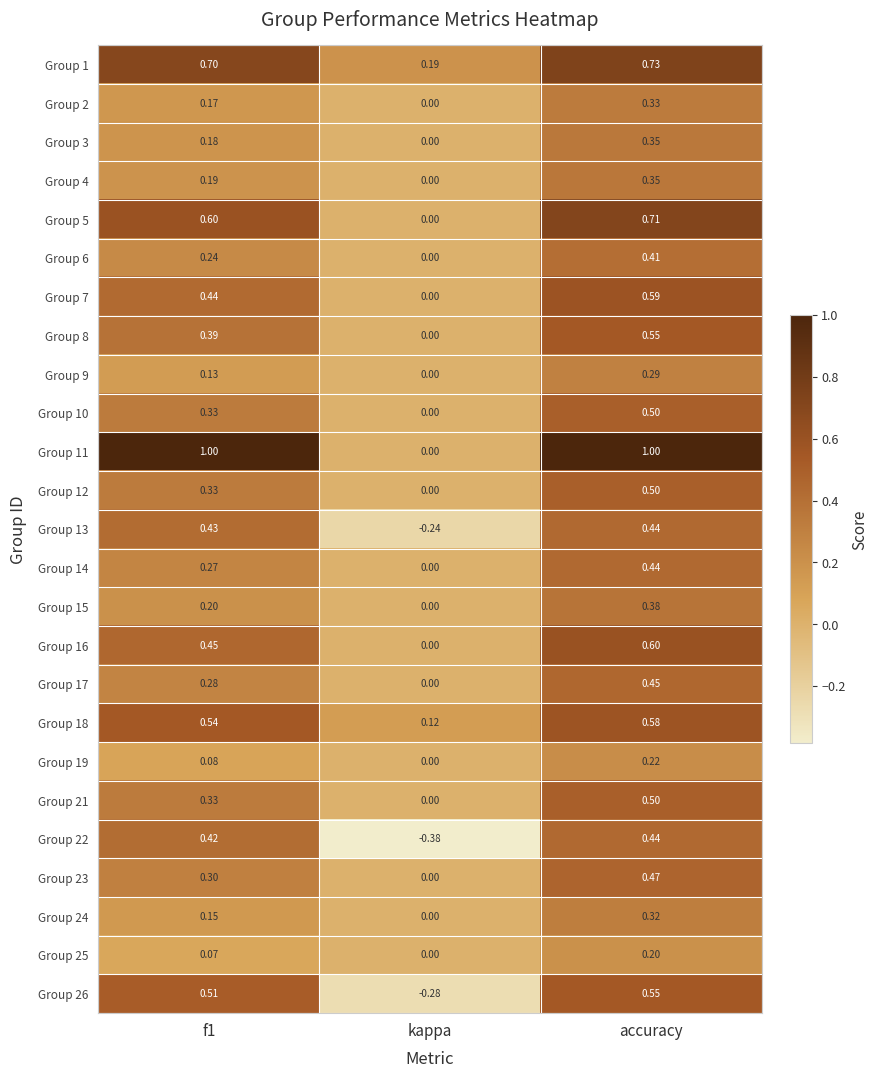

Where is Group 21 nearest to the value 0?

kappa